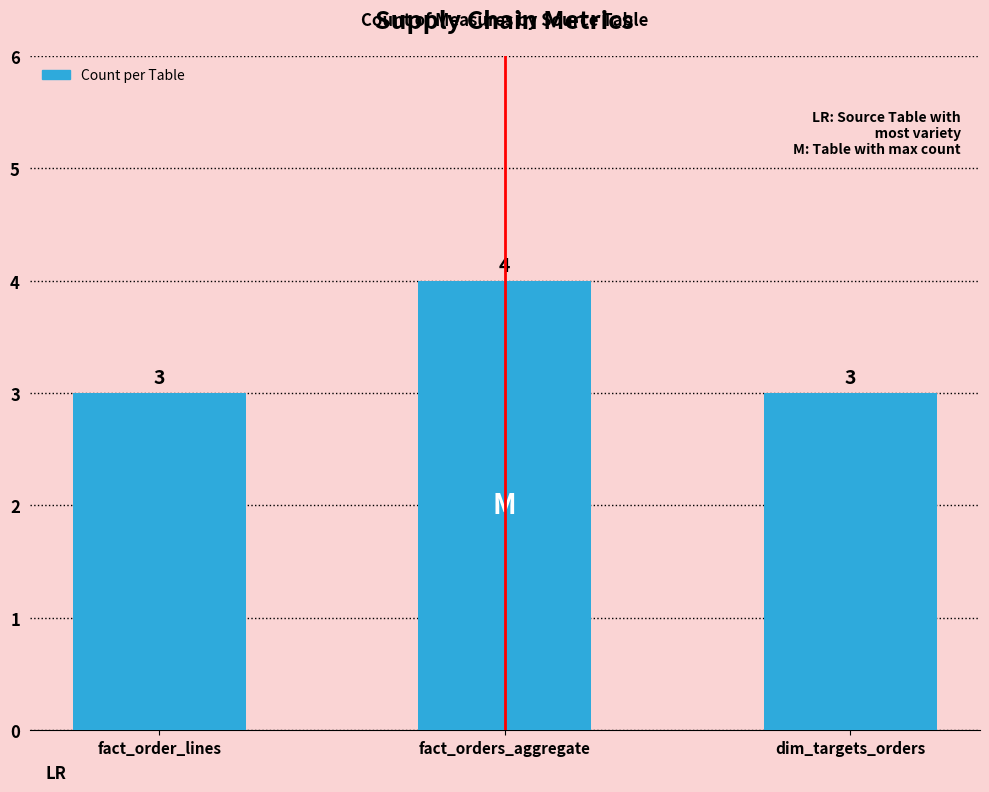

What is the minimum value shown in the chart?

3